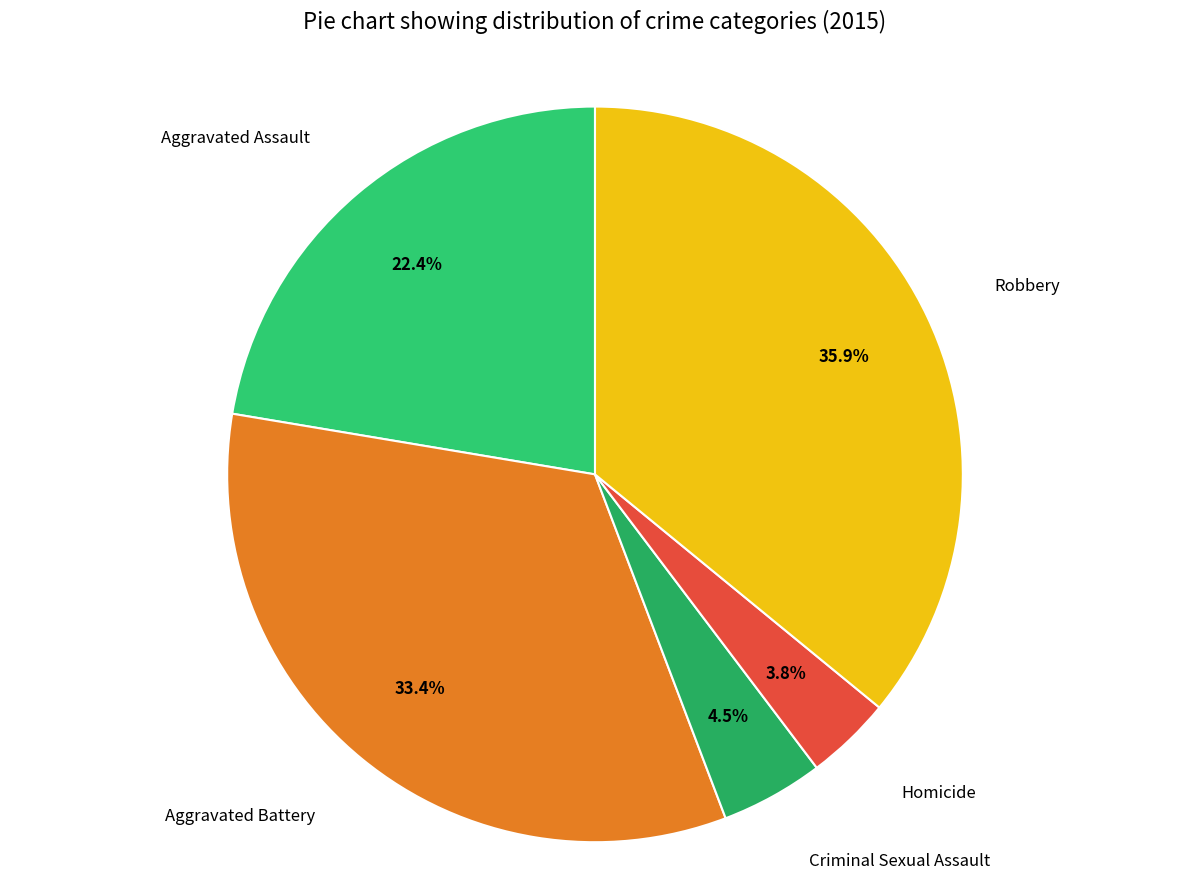

Rank the categories by value from lowest to highest.

Homicide, Criminal Sexual Assault, Aggravated Assault, Aggravated Battery, Robbery